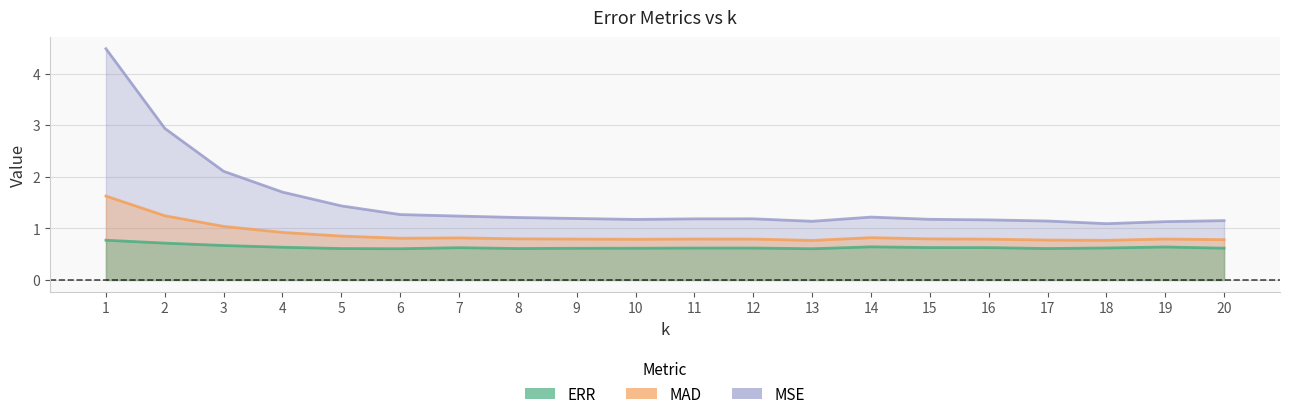

Which has a higher value, 13 or 6?

6